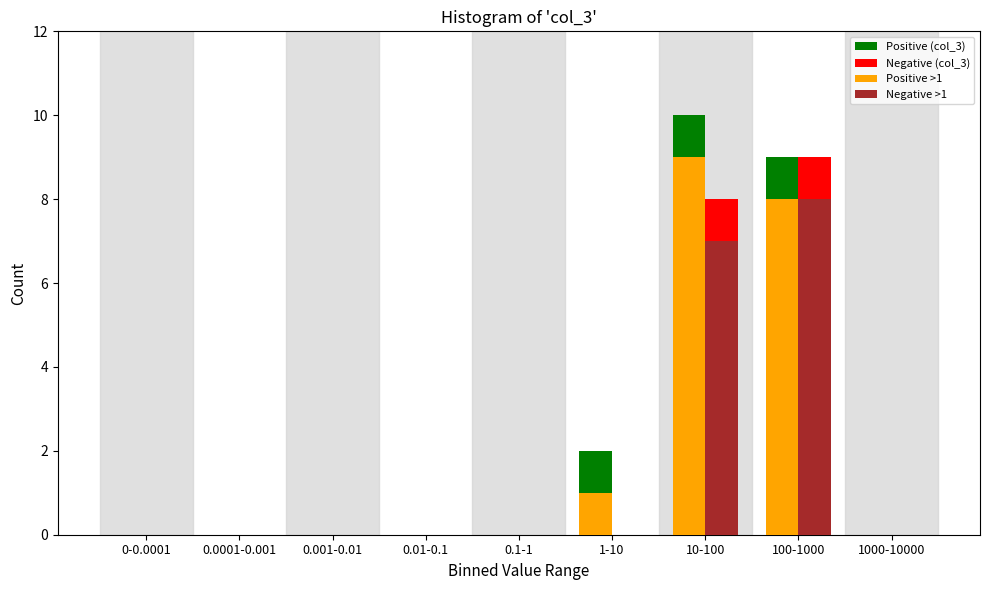

What is the sum of all Positive (col_3) values?

21